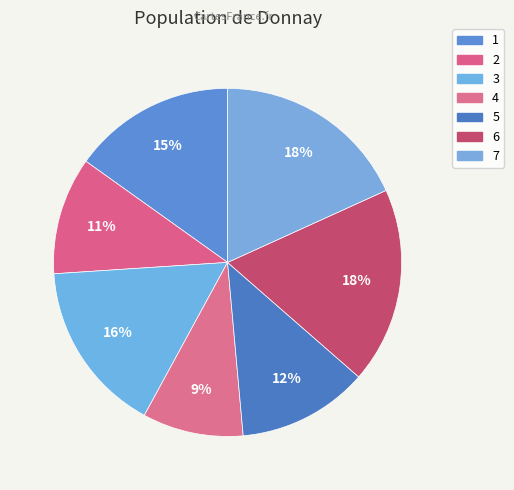

Count the number of slices in the pie.

7